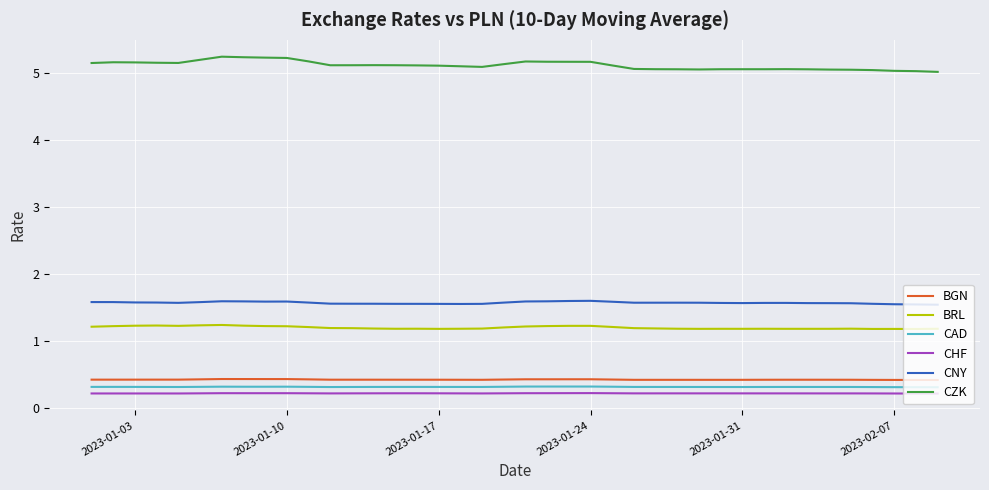

What is the average value of the CHF series?

0.2